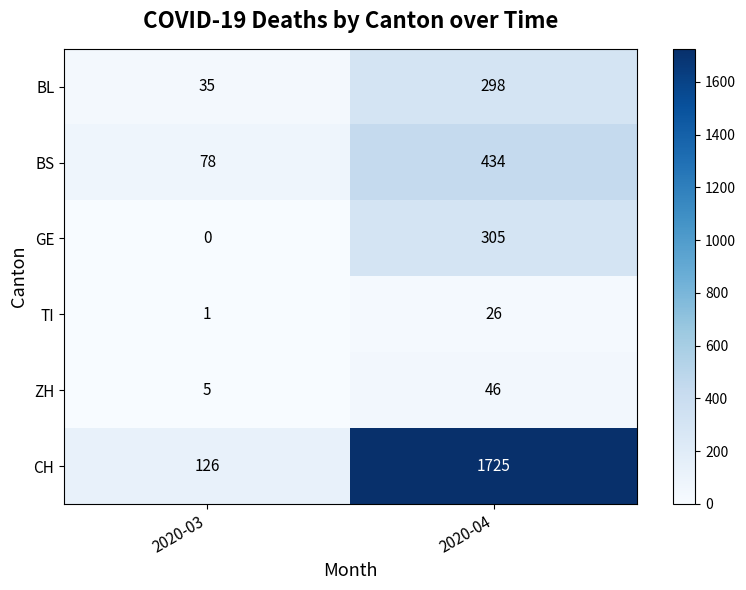

Reading left to right, list all the values displayed in this chart.

BL: 35	298
BS: 78	434
GE: 0	305
TI: 1	26
ZH: 5	46
CH: 126	1725